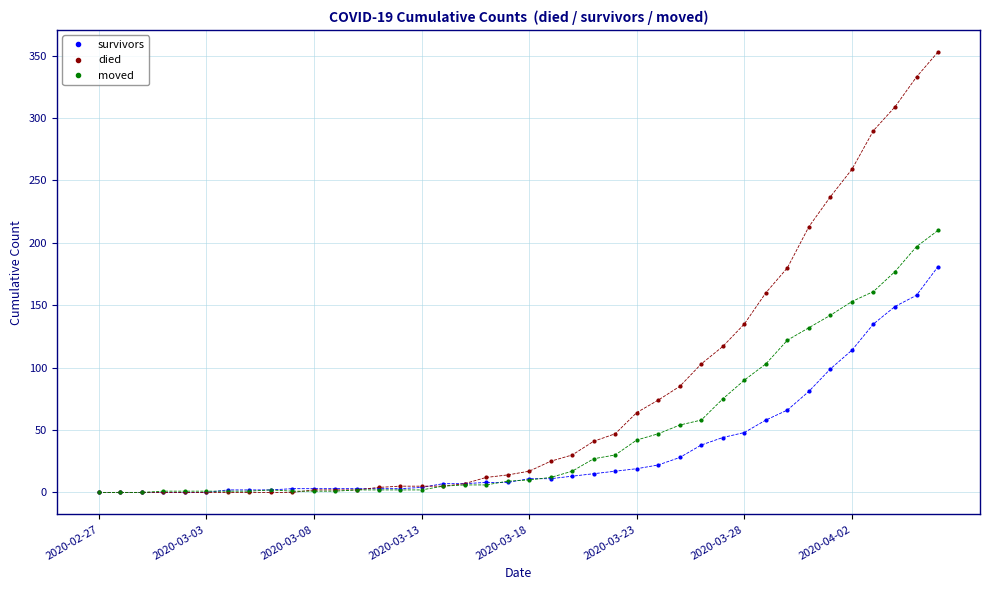

Rank the series by their average value, from lowest to highest.

survivors, moved, died